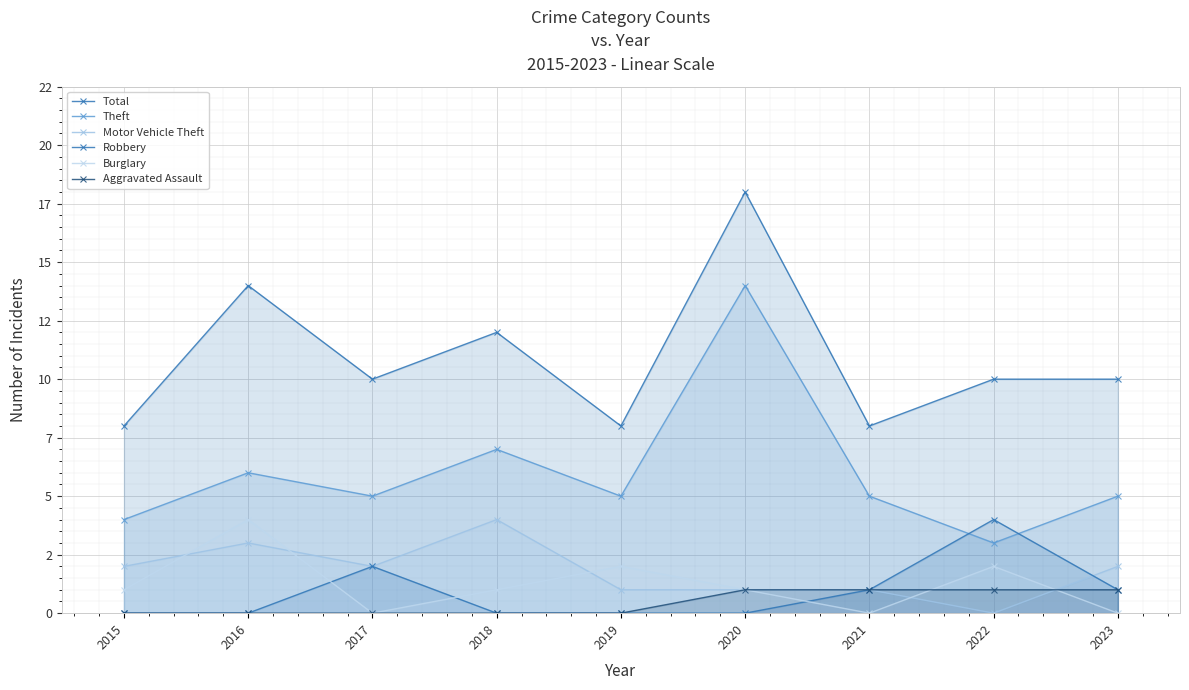

At how many categories does at least one series exceed 14?

1